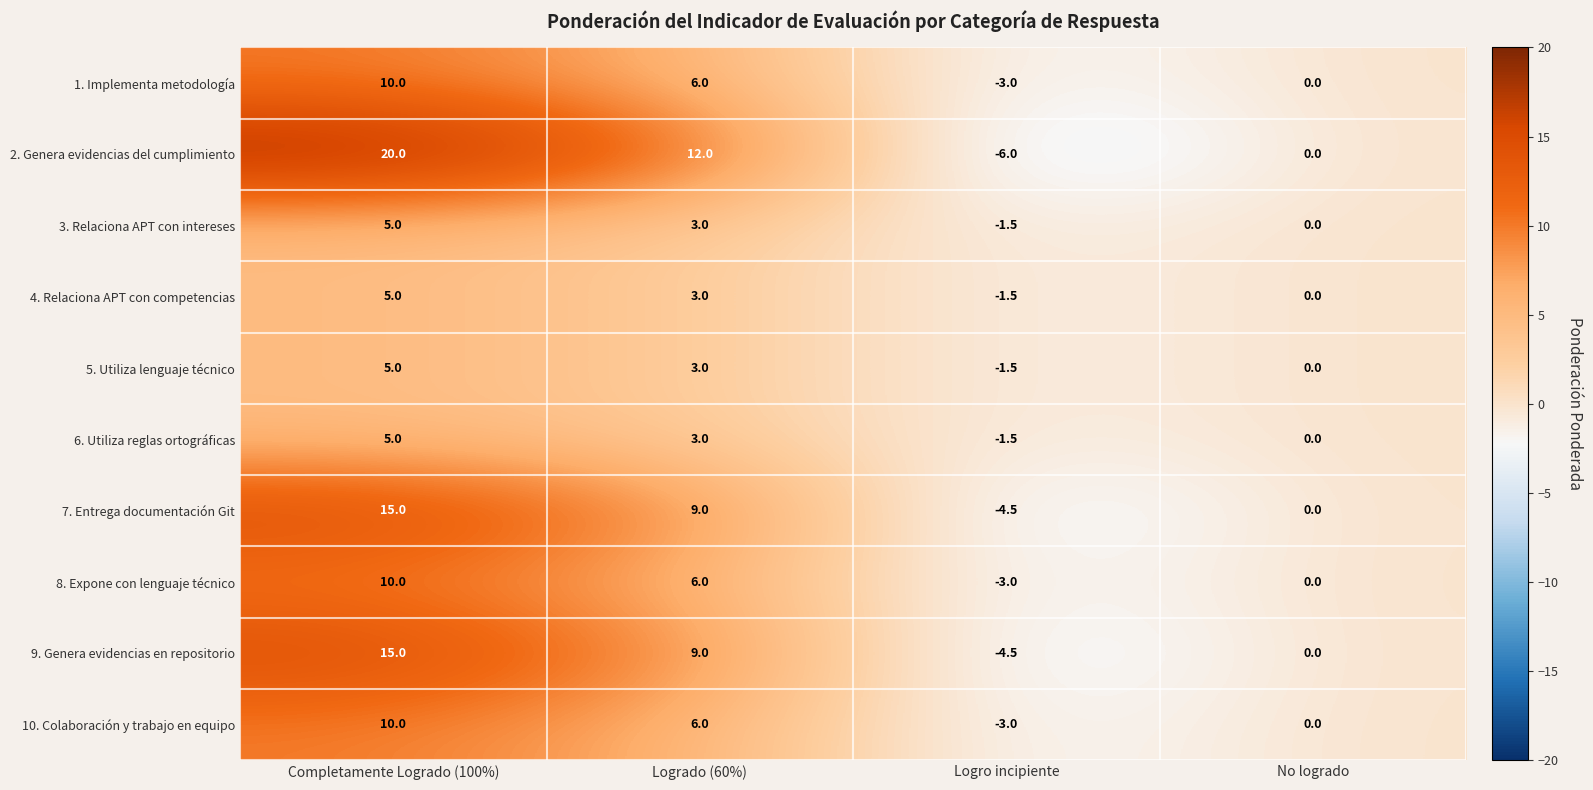

Where is 7. Entrega documentación Git nearest to the value 5?

Logrado (60%)